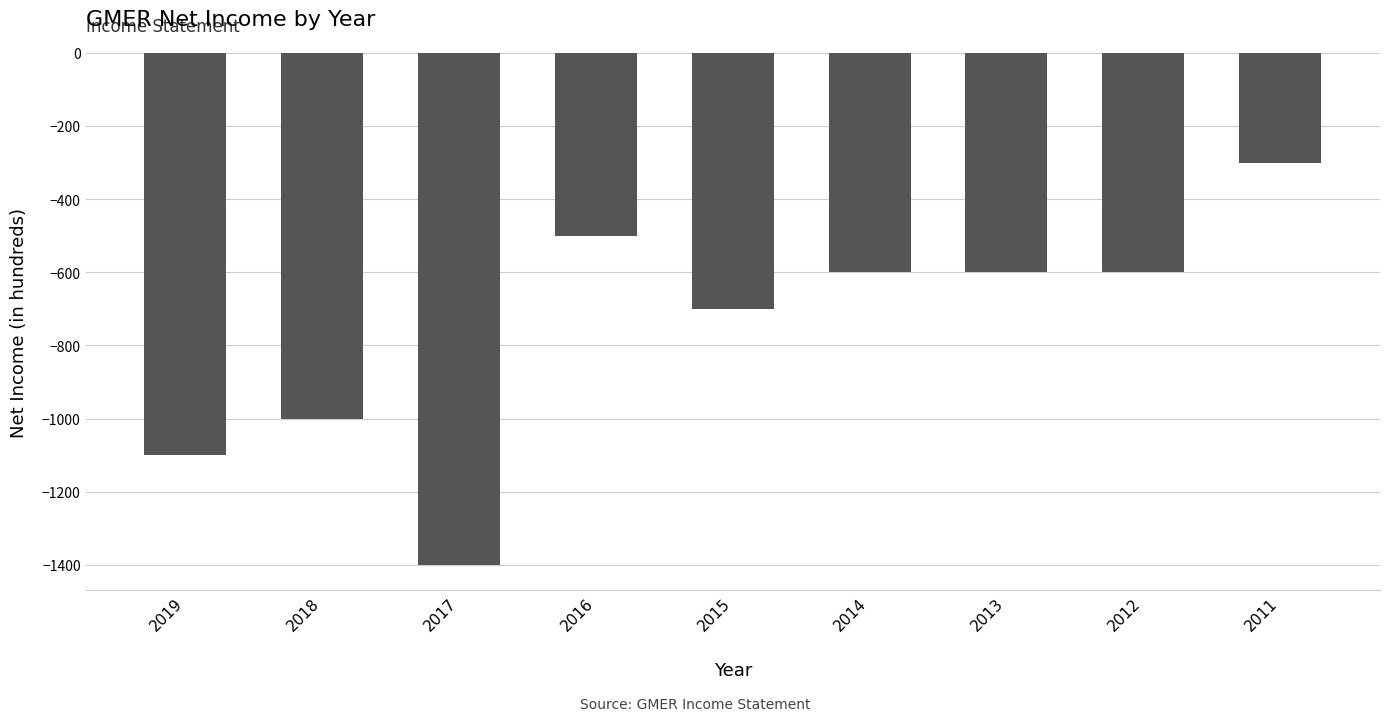

What is the sum of the values at 2012 and 2011?

-900